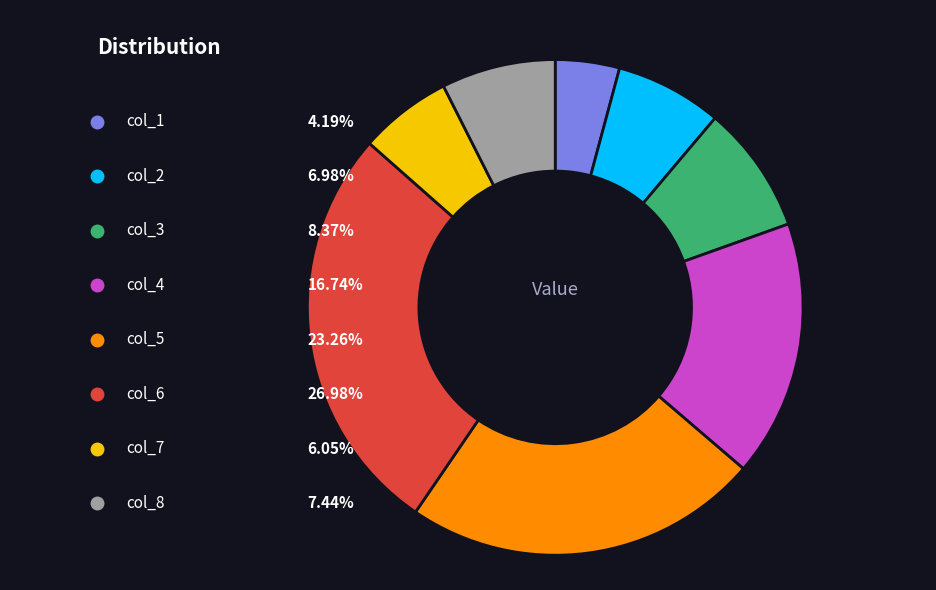

Is there a majority slice in this chart?

No